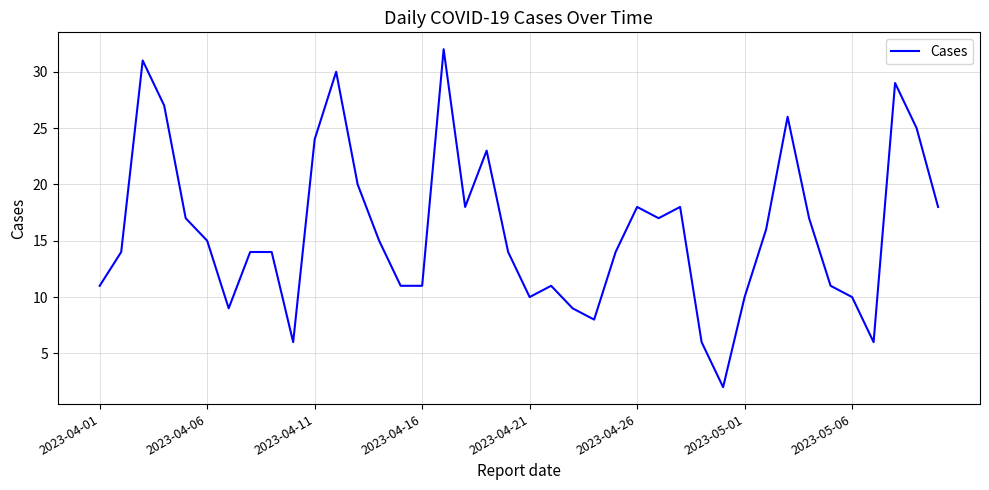

What is the difference between the maximum and minimum values?

30